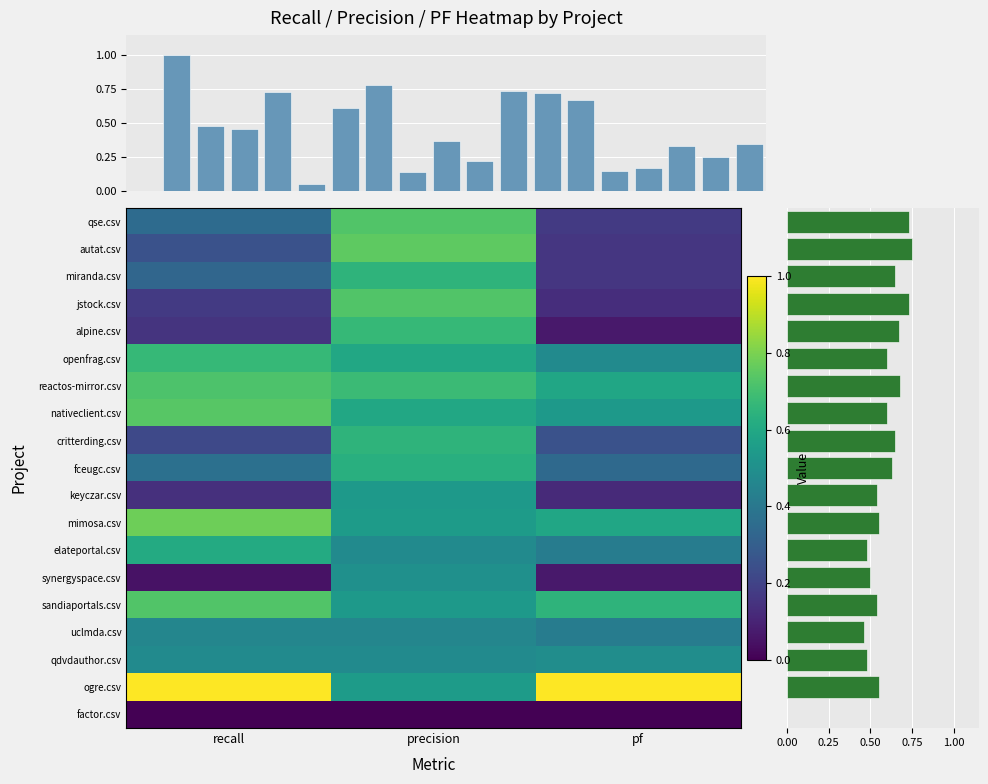

At how many categories does at least one series exceed 0?

3